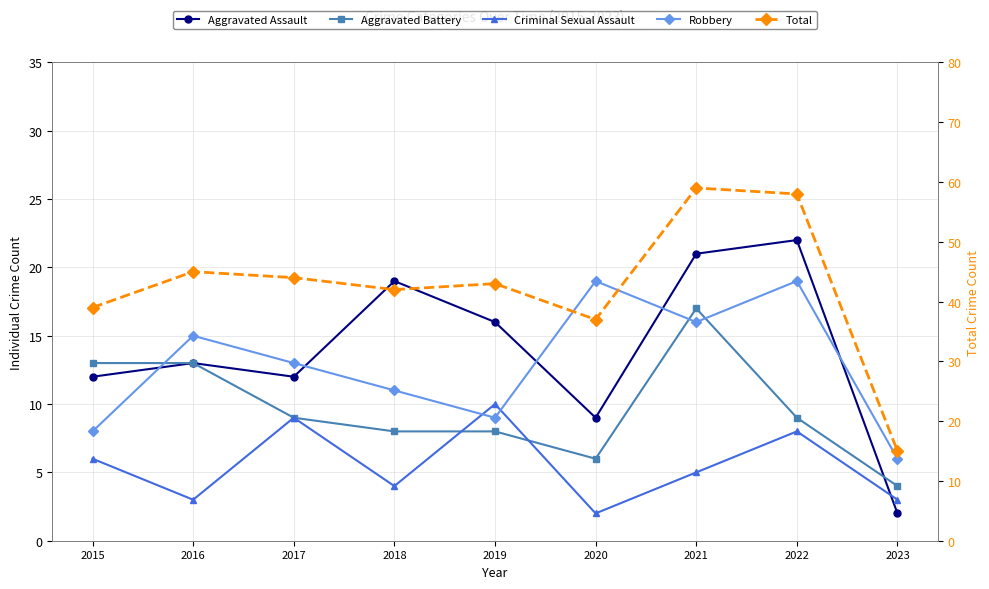

Rank the categories by Total value from lowest to highest.

2023, 2020, 2015, 2018, 2019, 2017, 2016, 2022, 2021